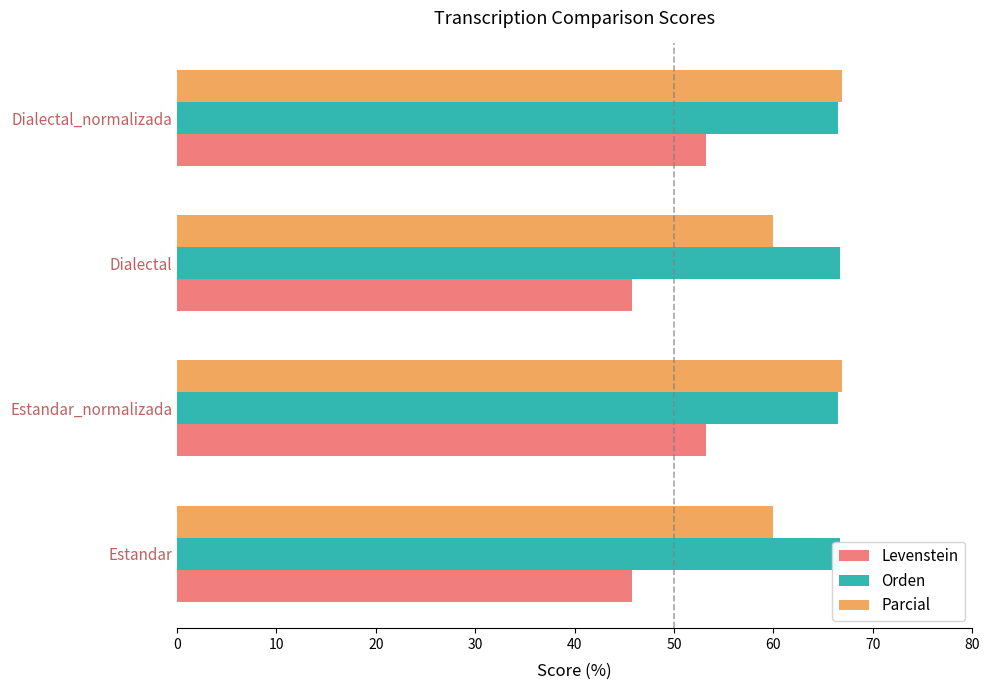

What is the difference between the maximum and minimum values in the Parcial series?

6.9